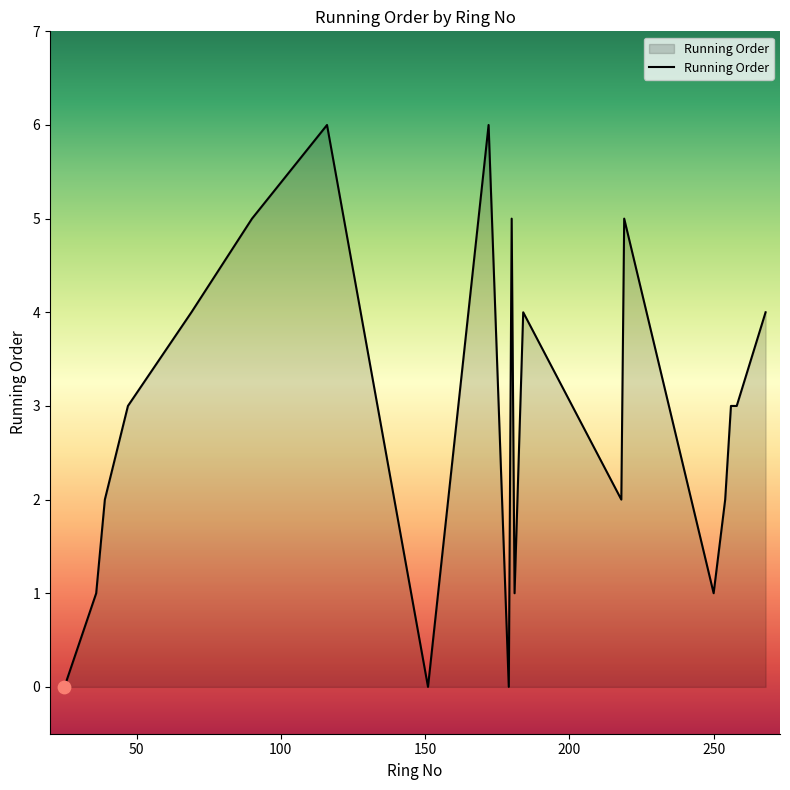

What is the difference between the maximum and minimum values?

6